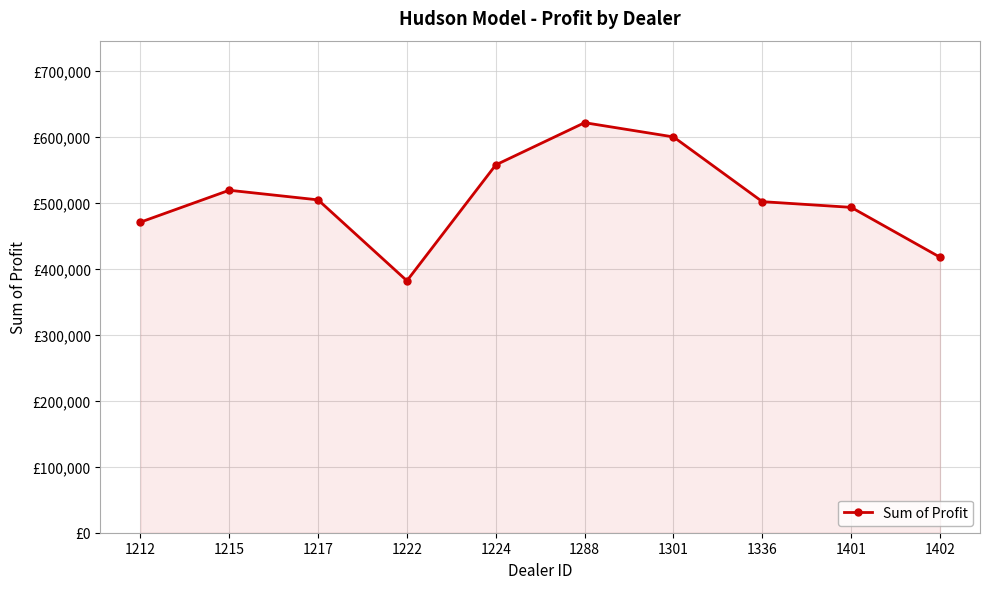

What value does the data have at 1224?

557190.0